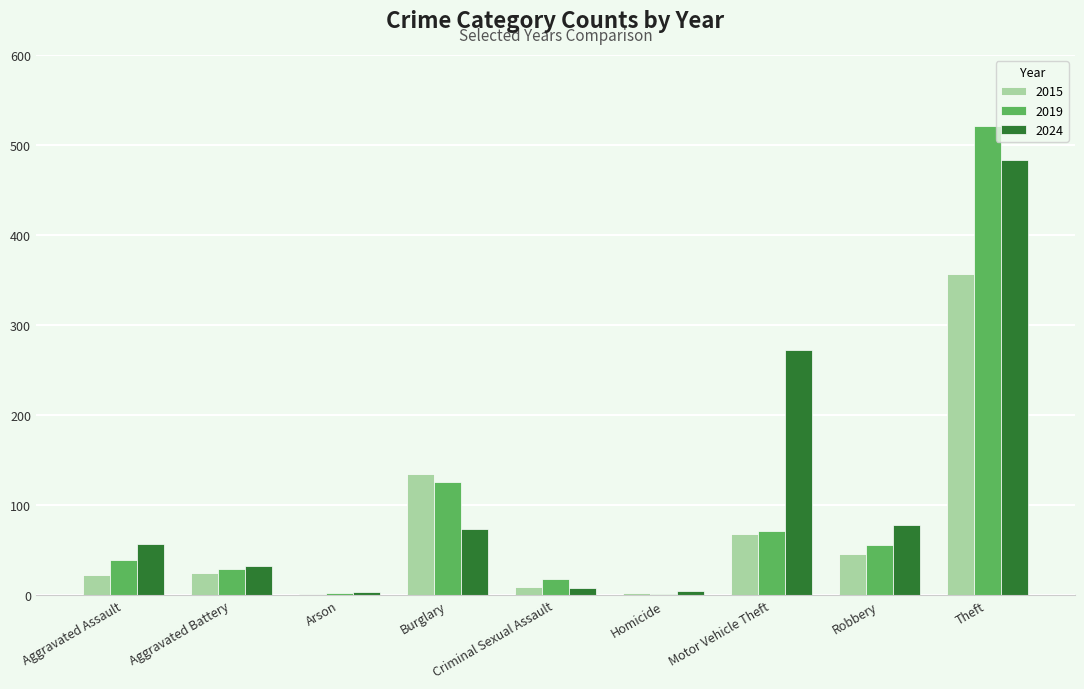

Does the chart contain stacked bars?

No